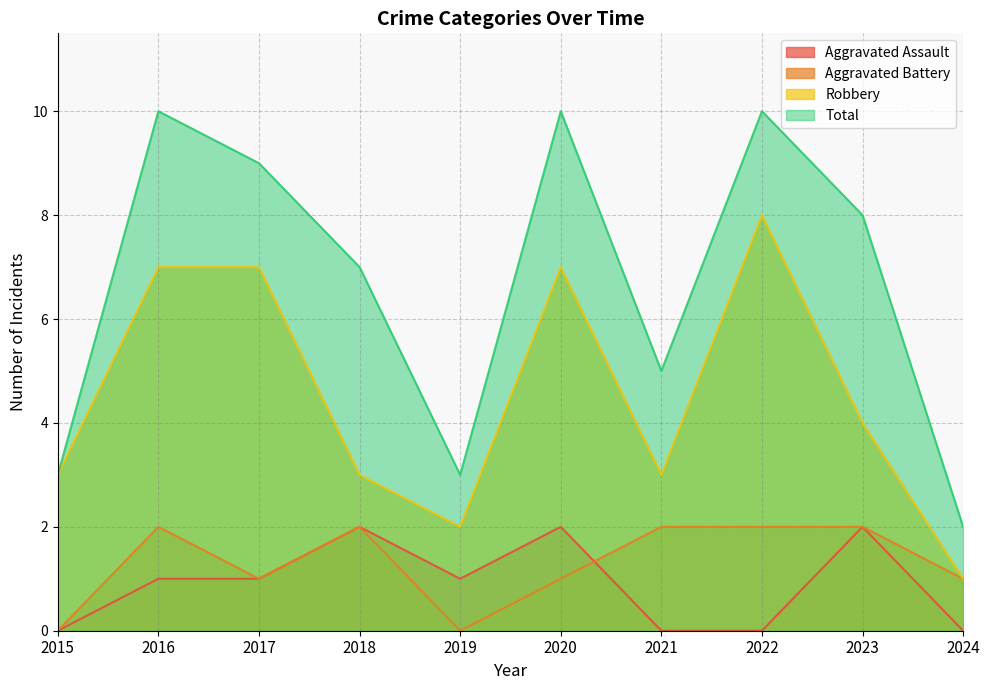

Reading left to right, transcribe all the data shown in this chart.

Aggravated Assault: 0	1	1	2	1	2	0	0	2	0
Aggravated Battery: 0	2	1	2	0	1	2	2	2	1
Robbery: 3	7	7	3	2	7	3	8	4	1
Total: 3	10	9	7	3	10	5	10	8	2